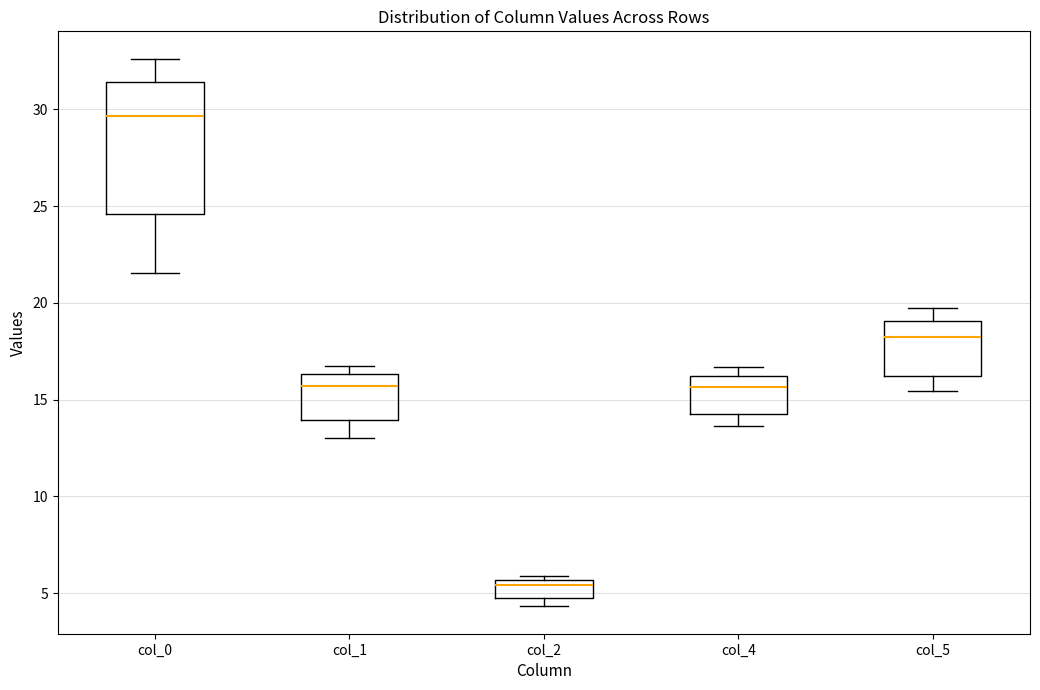

Comparing the boxes themselves (not the whiskers), which one is the tallest?

col_0